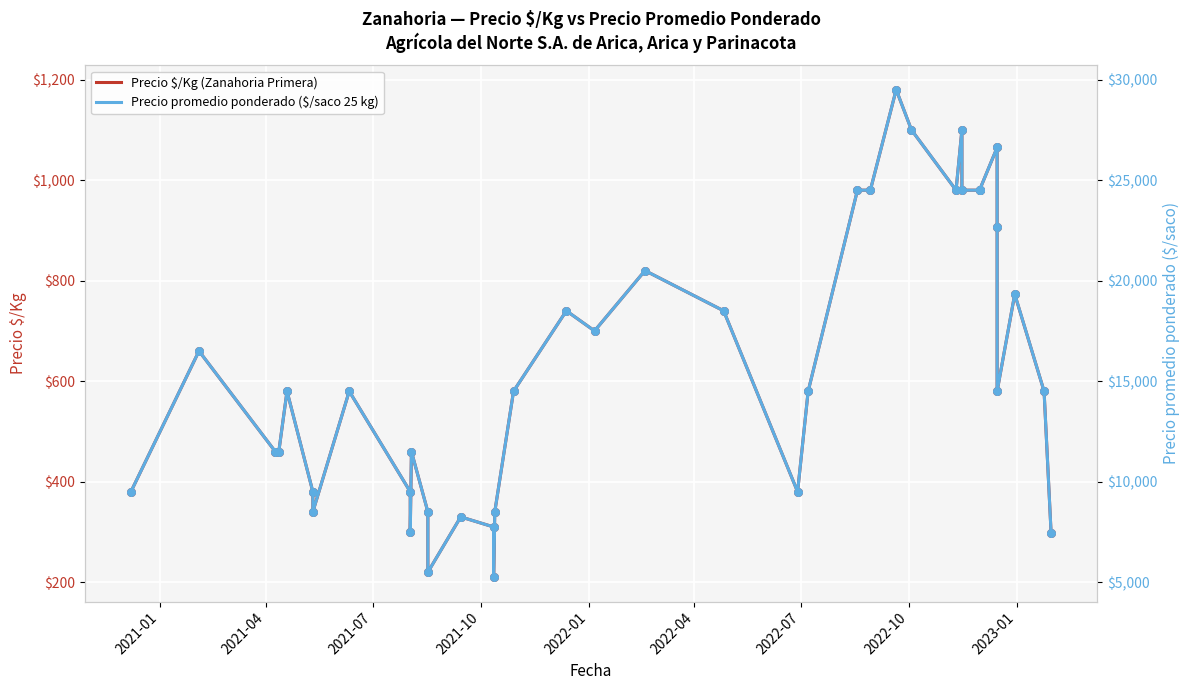

Which series has the largest total across all categories?

Precio promedio ponderado ($/saco 25 kg)